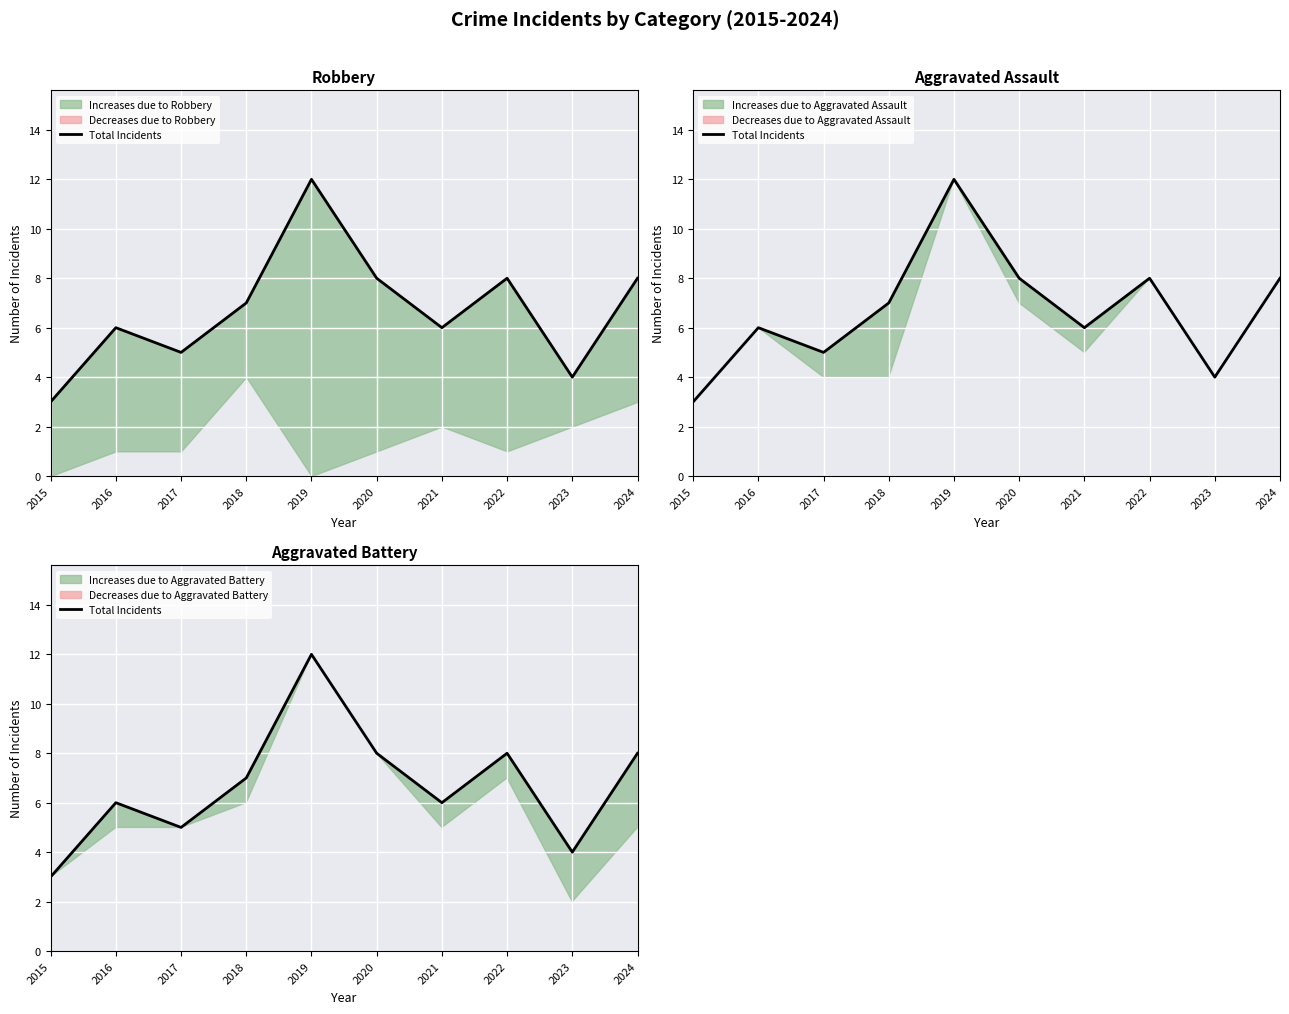

What is the average value?

7